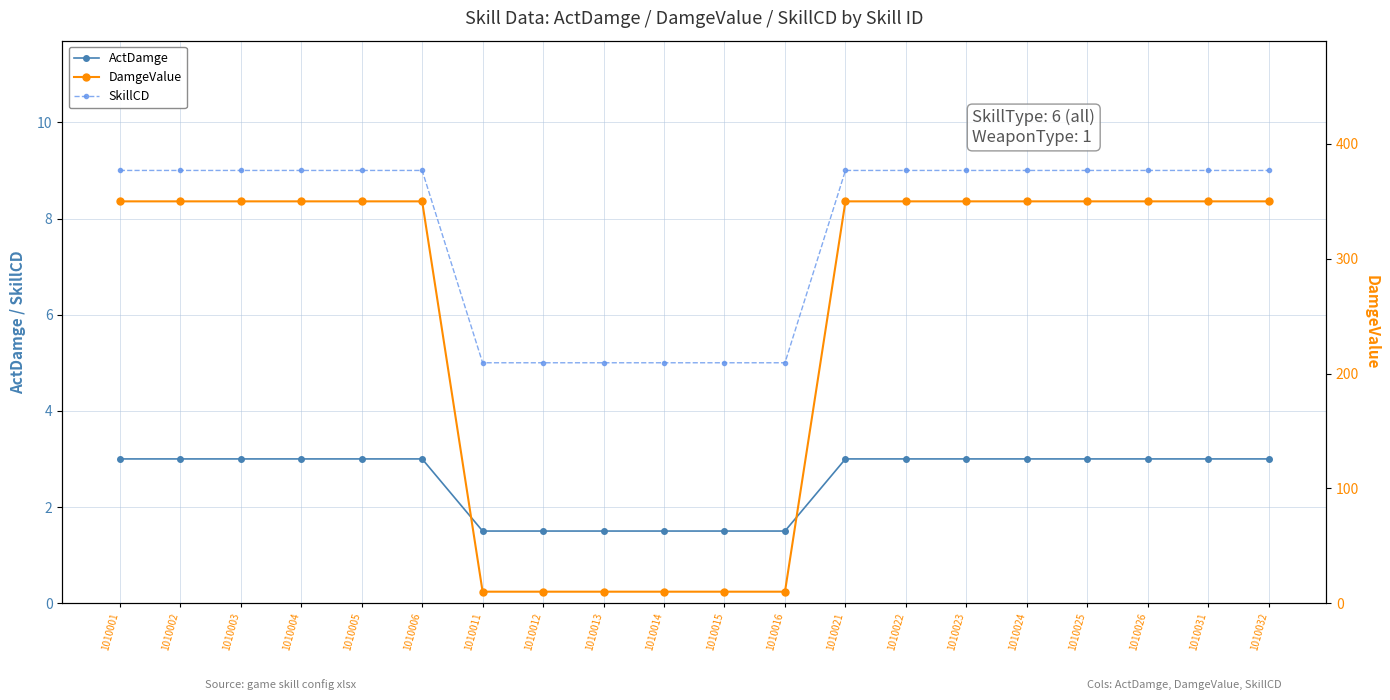

Between 1010024 and 1010011, which is larger?

1010024